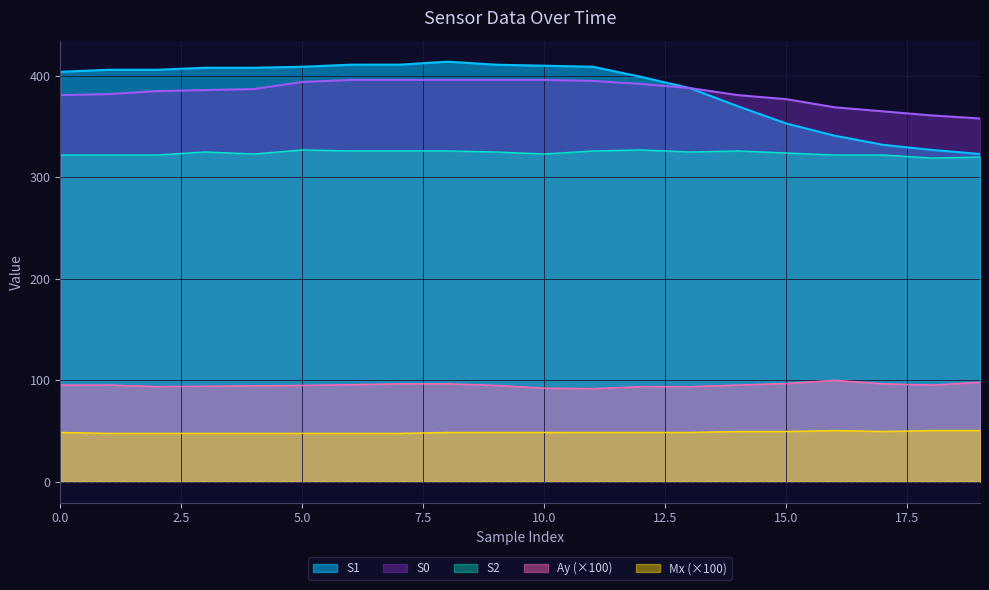

What is the total value across all series at 3?

1260.8